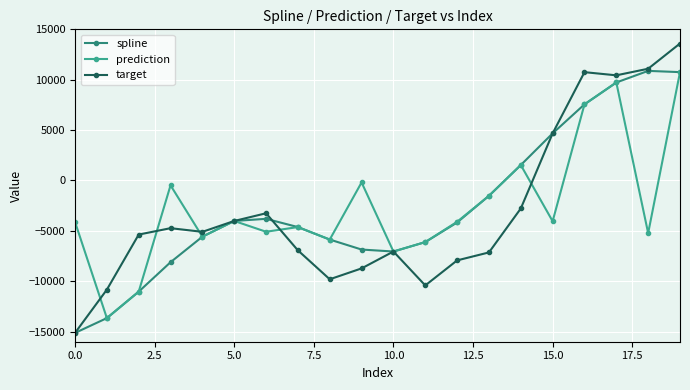

What is the value of the spline point at the 7th from the left?

-3804.2